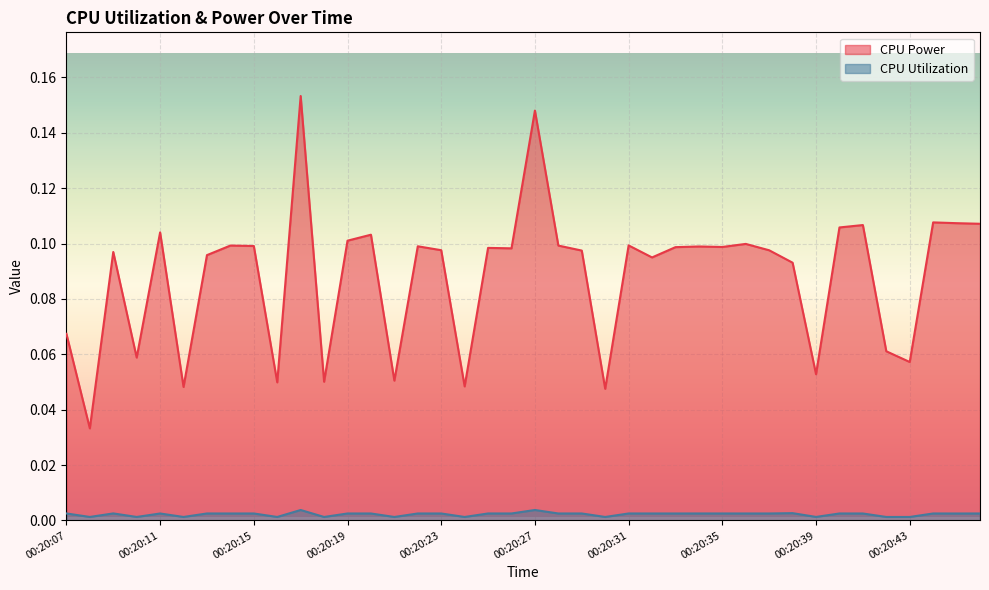

True or false: CPU Utilization and CPU Power intersect in this chart.

False